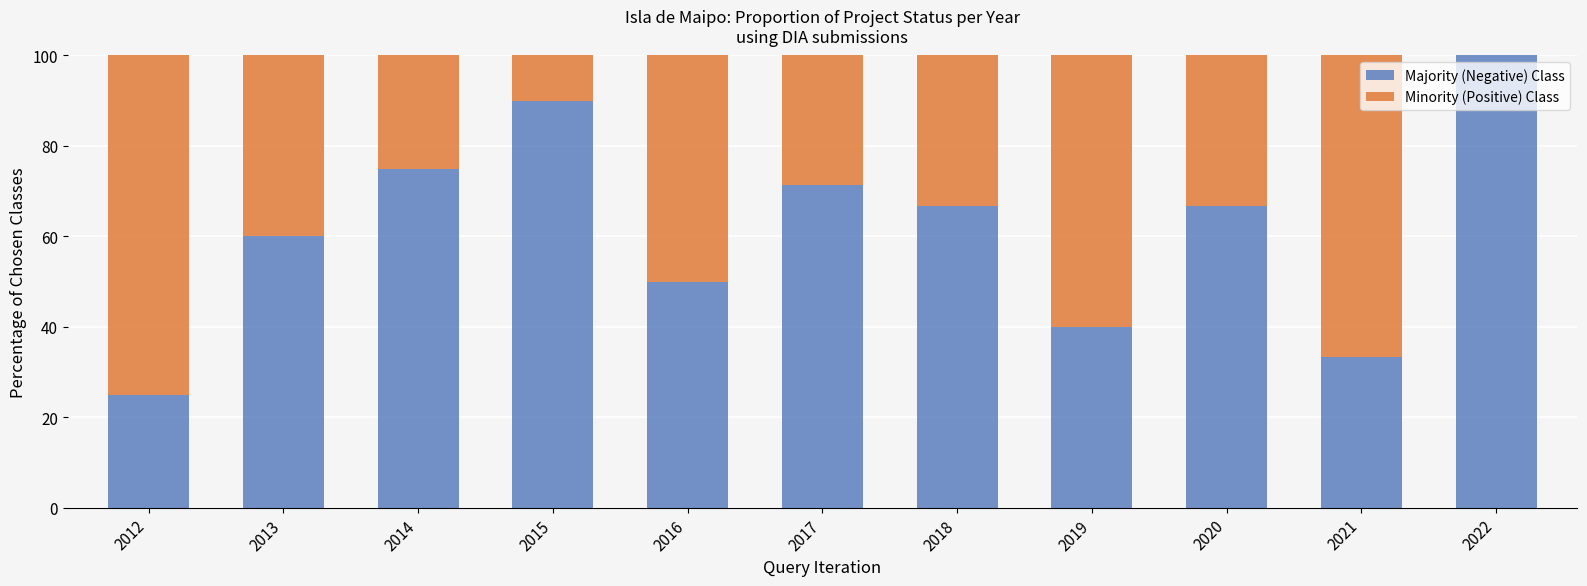

What is the total value across all series at 2020?

100.0